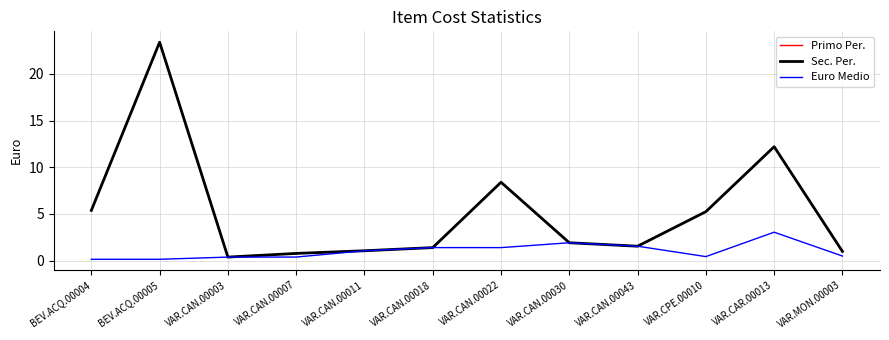

Does the chart display data point markers on the line(s)?

No